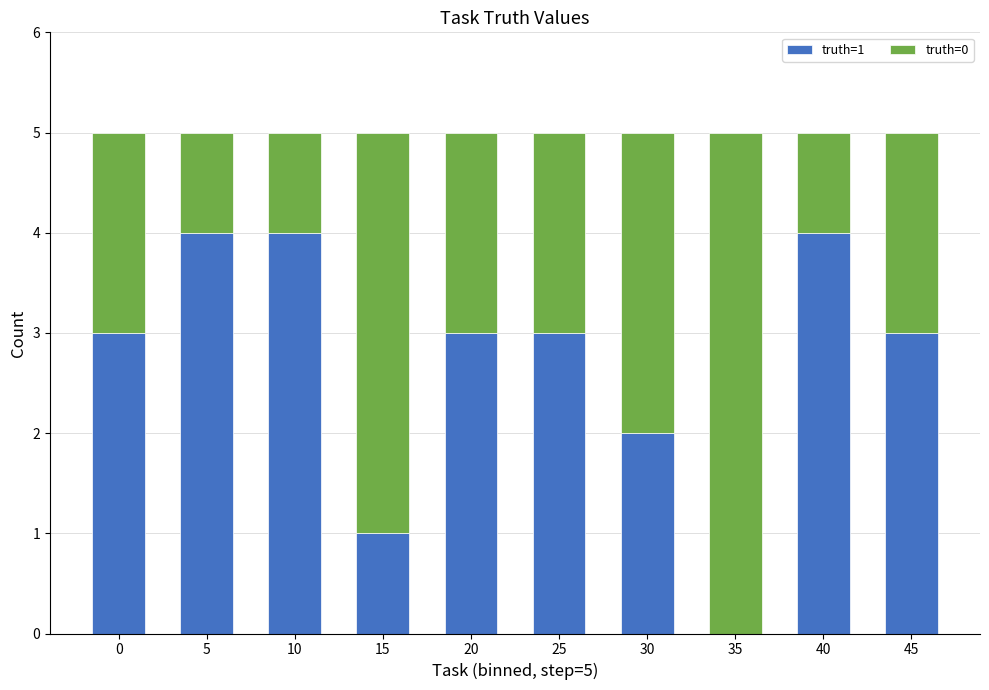

True or false: truth=1 has a value of 5 at 45.

False